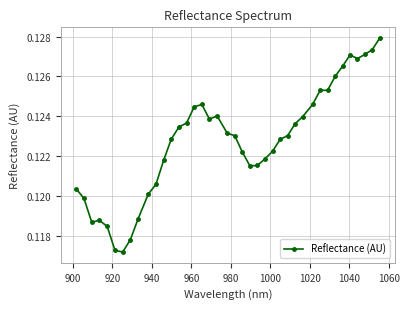

What is the sum of all values?

4.9